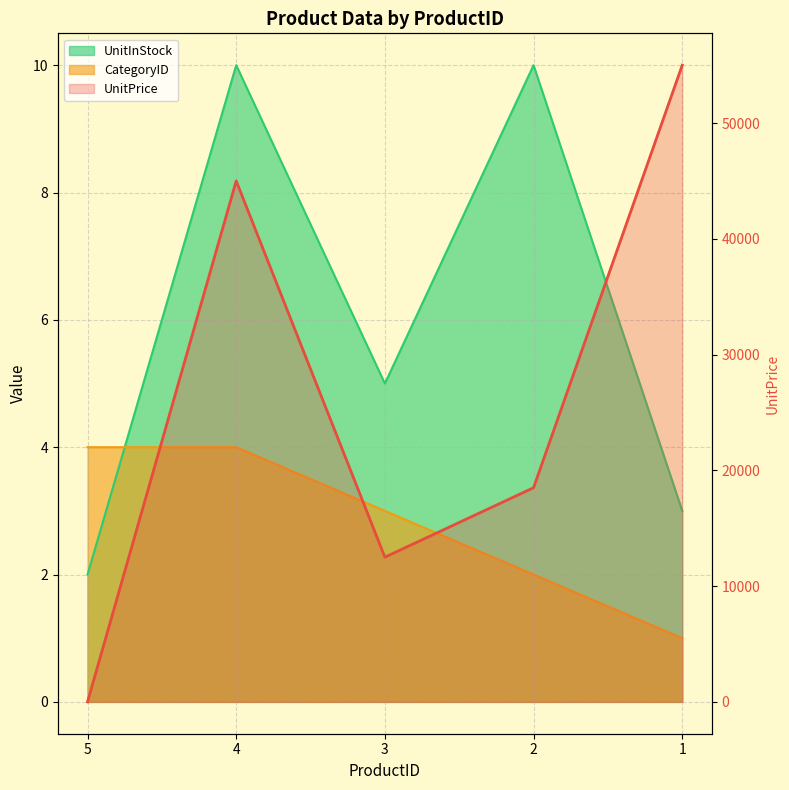

What is the sum of all CategoryID values?

14